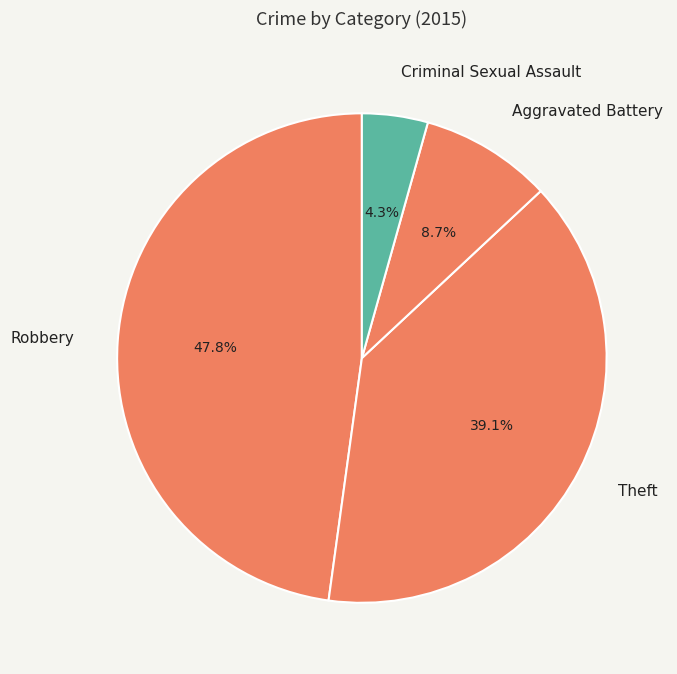

Do Aggravated Battery and Criminal Sexual Assault together represent more than half of the pie?

No